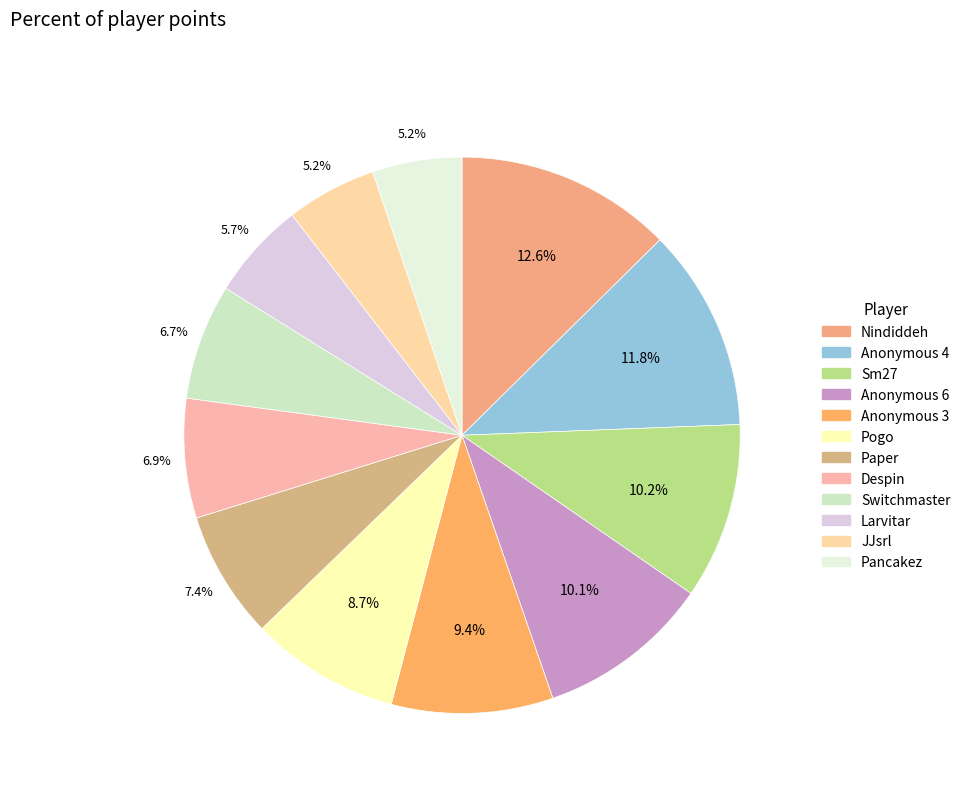

Do Paper and Nindiddeh together represent more than half of the pie?

No